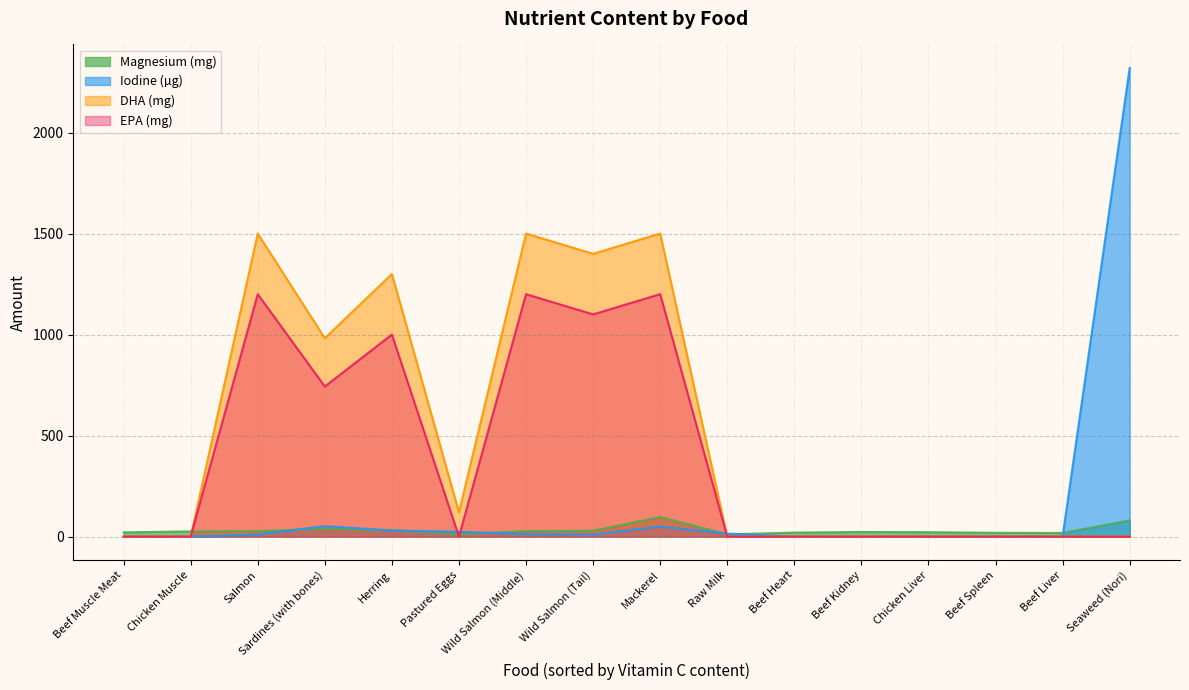

What are all the series names shown in the legend?

Magnesium (mg), Iodine (µg), DHA (mg), EPA (mg)